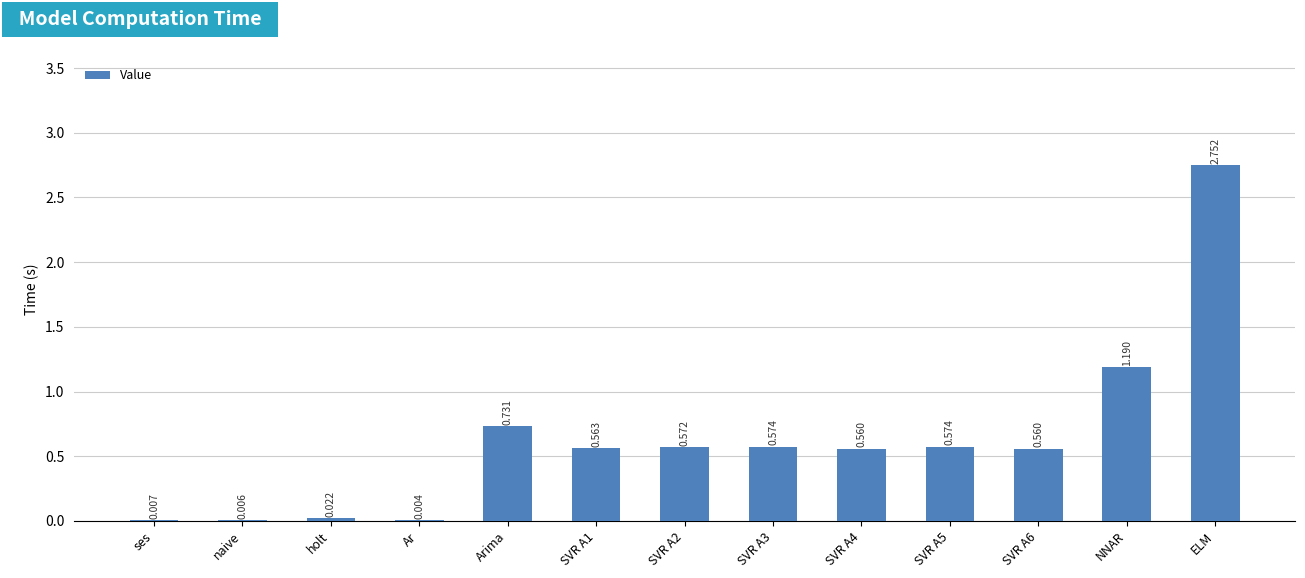

Which category has the highest value across all series?

ELM